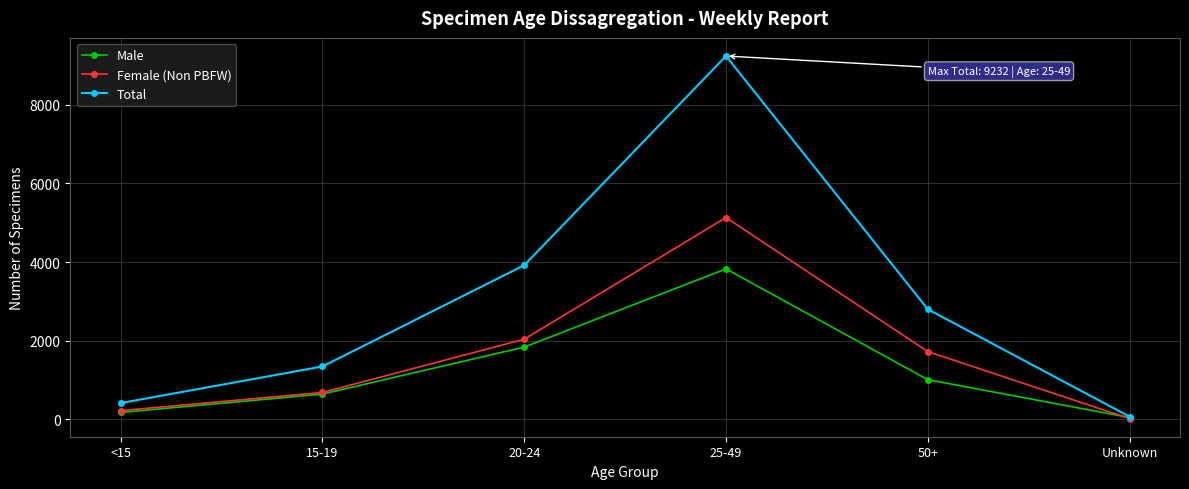

What is the greatest value displayed?

9232